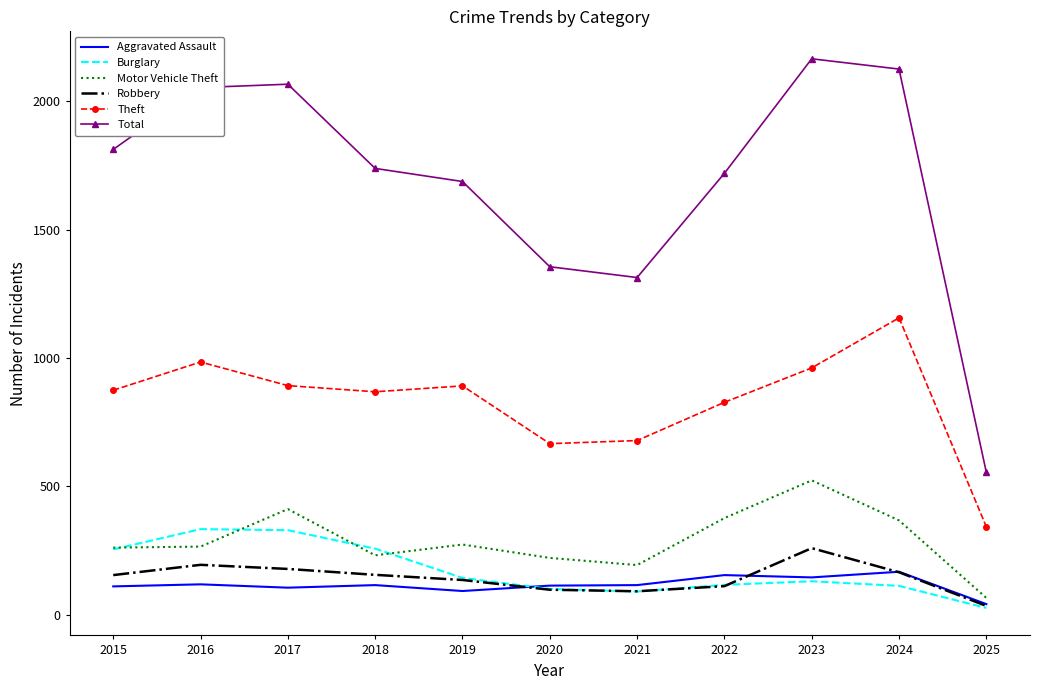

How many series are shown in this chart?

6